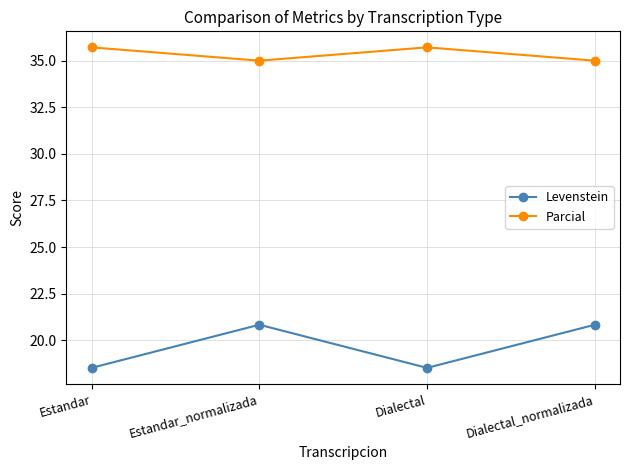

True or false: Parcial has more than 1 interior local peaks.

False